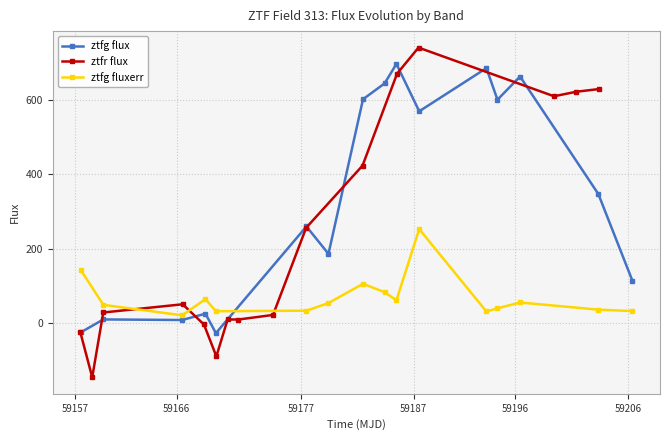

List the series in order of their overall mean, lowest first.

ztfg fluxerr, ztfr flux, ztfg flux